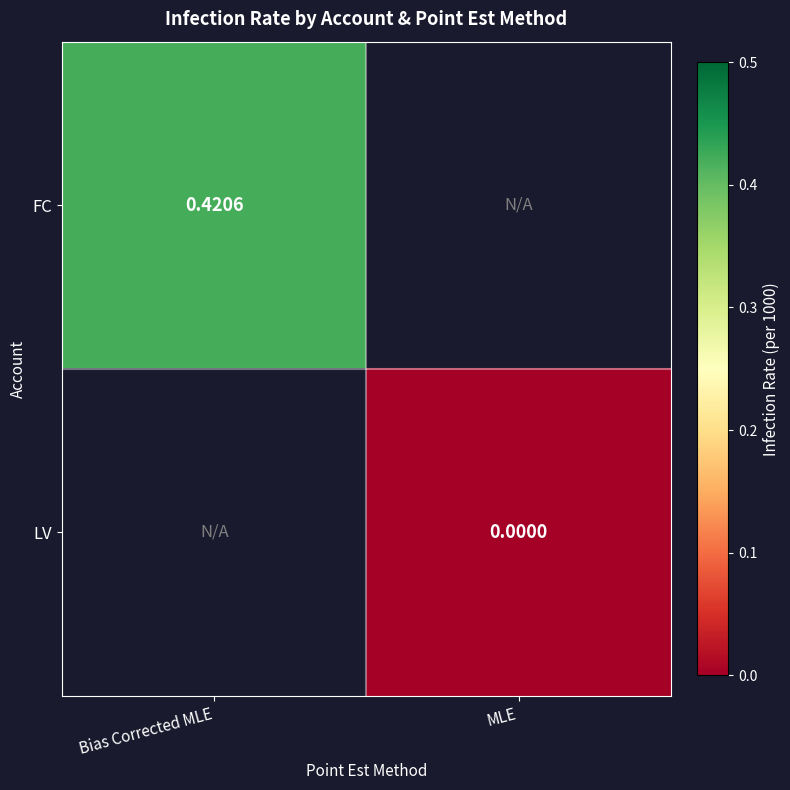

Rank the series by their average value, from highest to lowest.

FC, LV